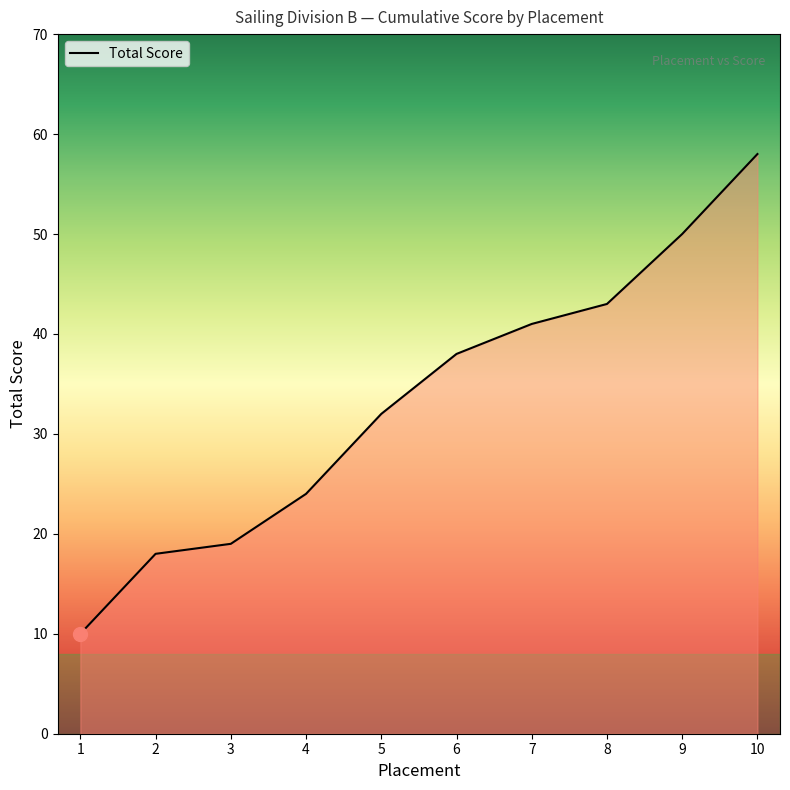

What is the change in value from 3 to 4?

+5